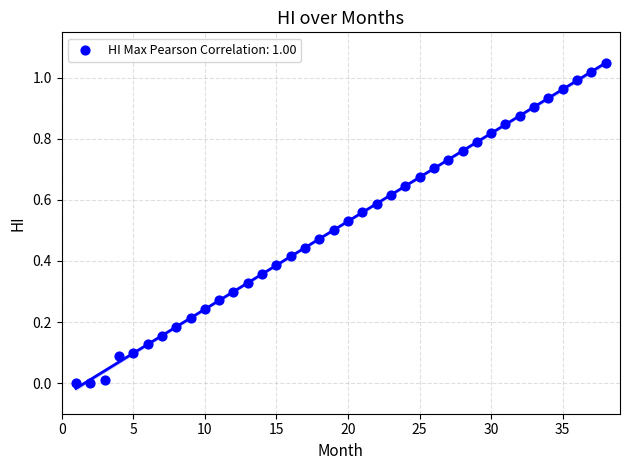

How many data points are displayed?

38